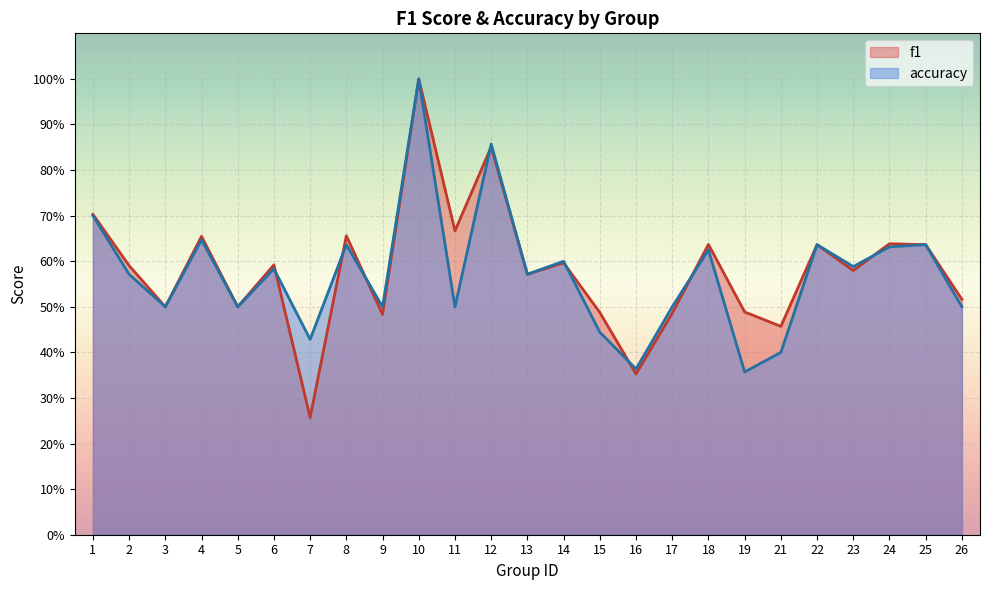

At which category is the sum across all series the highest?

10